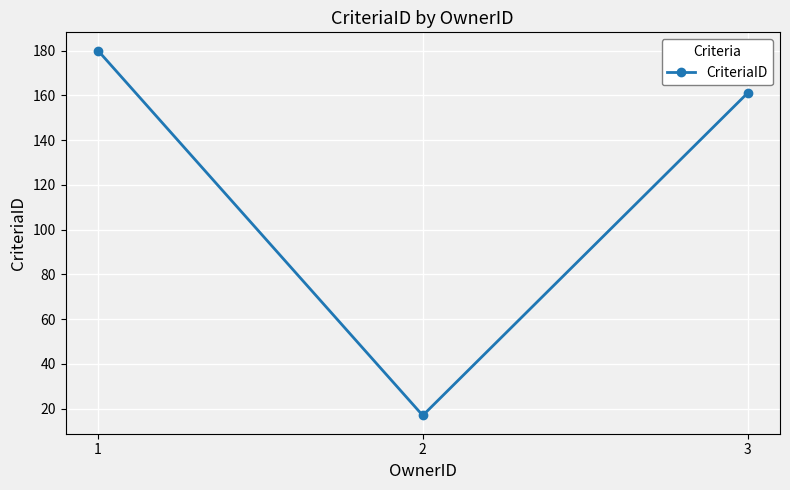

How many lines are shown in the chart?

1